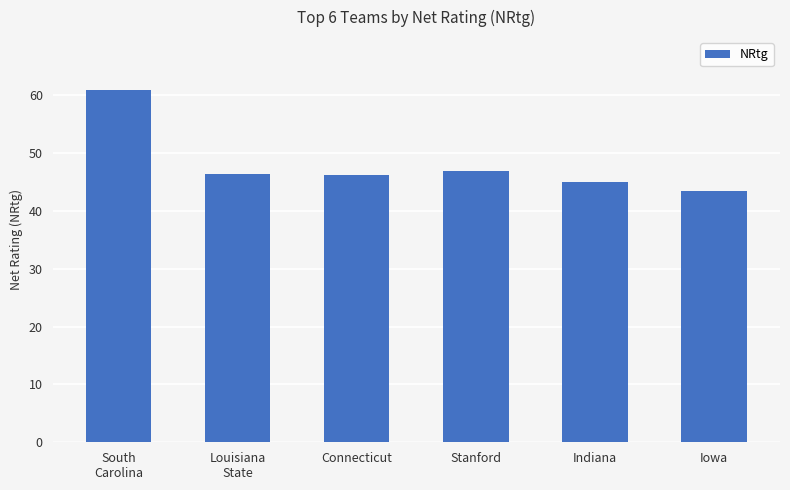

Which has a higher value, Louisiana
State or South
Carolina?

South
Carolina